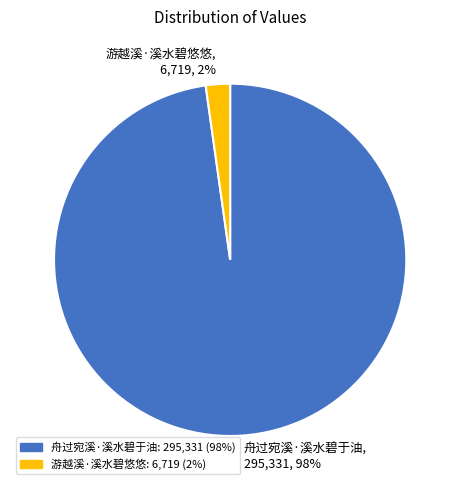

Which slice is the largest?

舟过宛溪·溪水碧于油